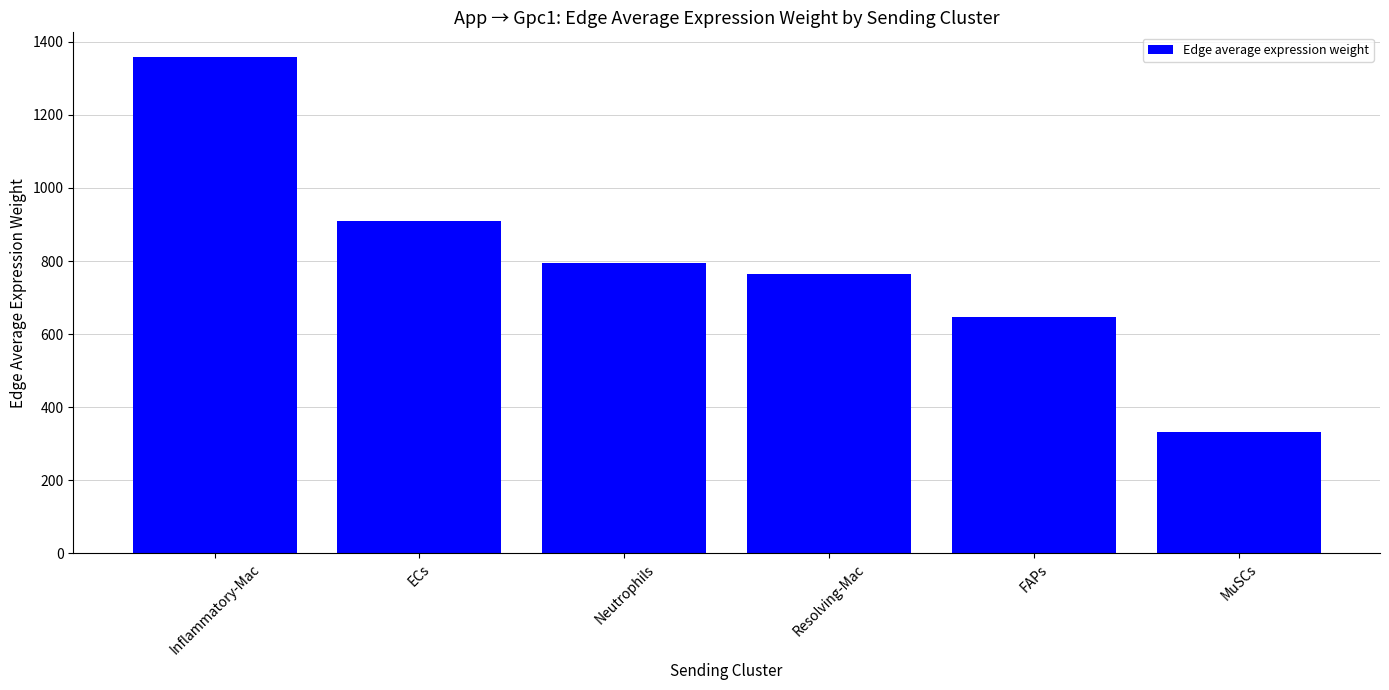

What is the value of the 6th bar from the left?

332.2